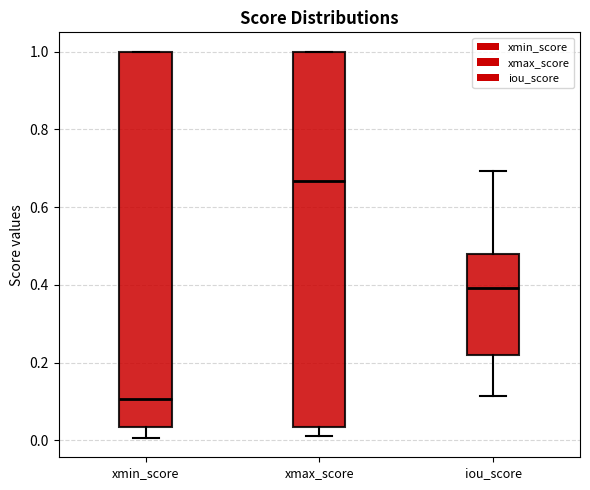

Which box has the lowest median line?

xmin_score